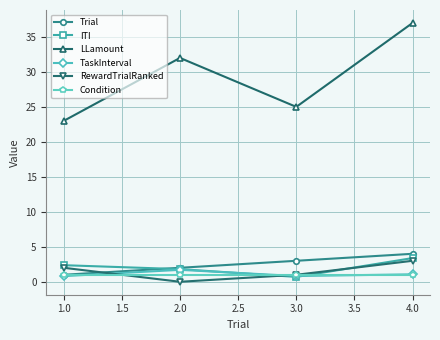

True or false: RewardTrialRanked and LLamount cross at least once.

False